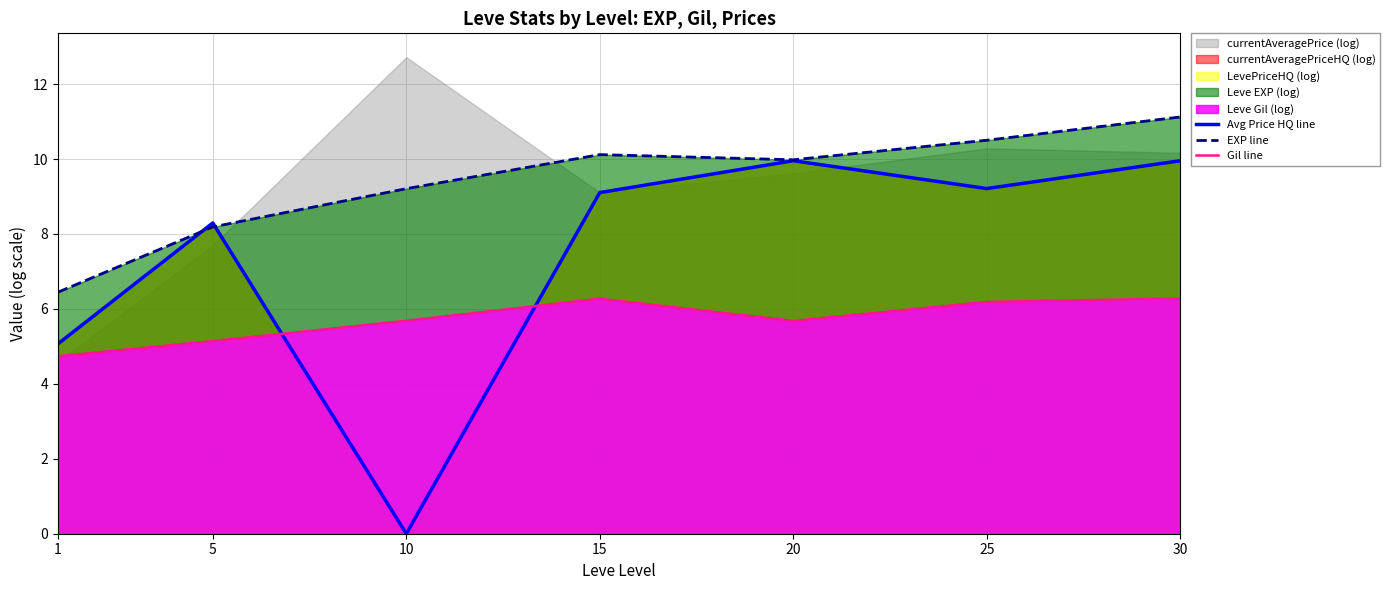

At 5, list the series in order from largest to smallest.

Avg Price HQ line, EXP line, Gil line